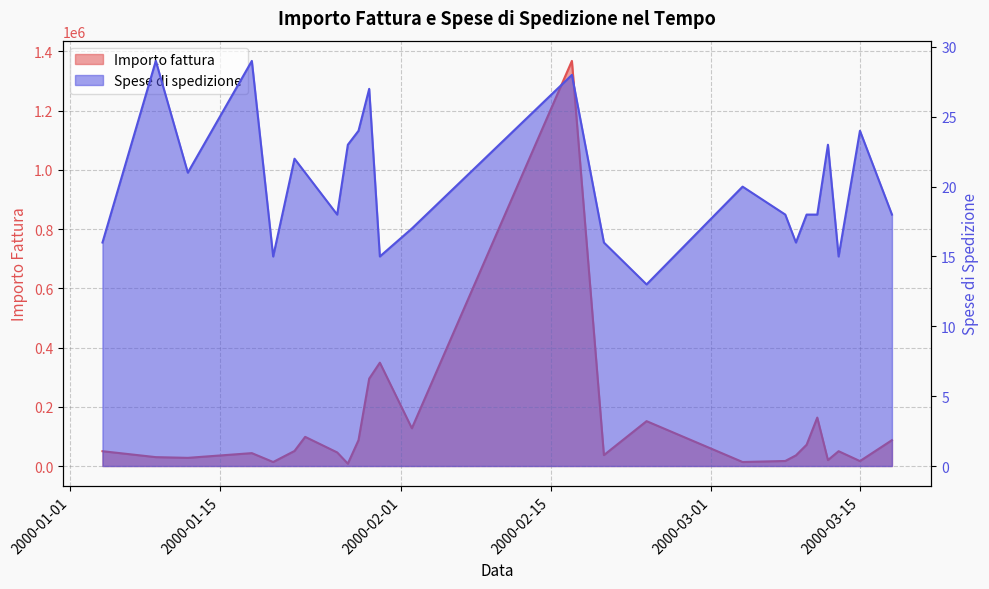

What position from the left is 2000-01-18?

4